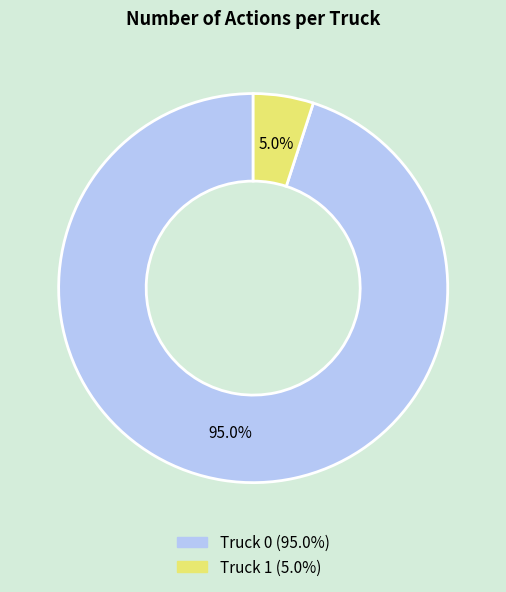

Which category accounts for the majority?

Truck 0